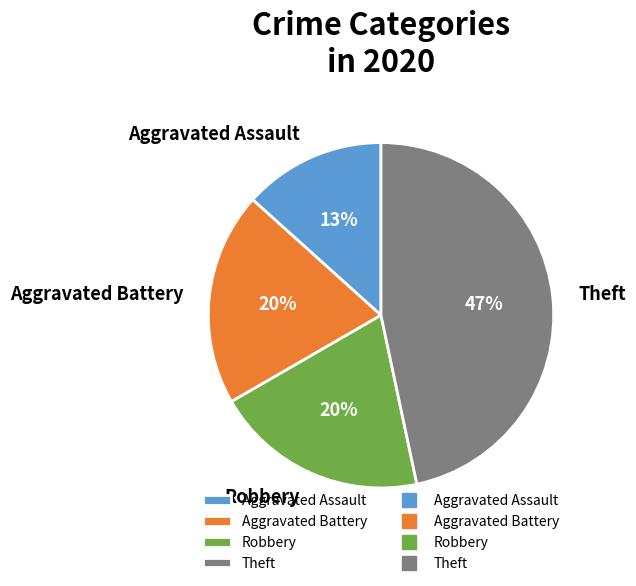

What percentage is the Aggravated Battery slice, to the nearest percent?

20%